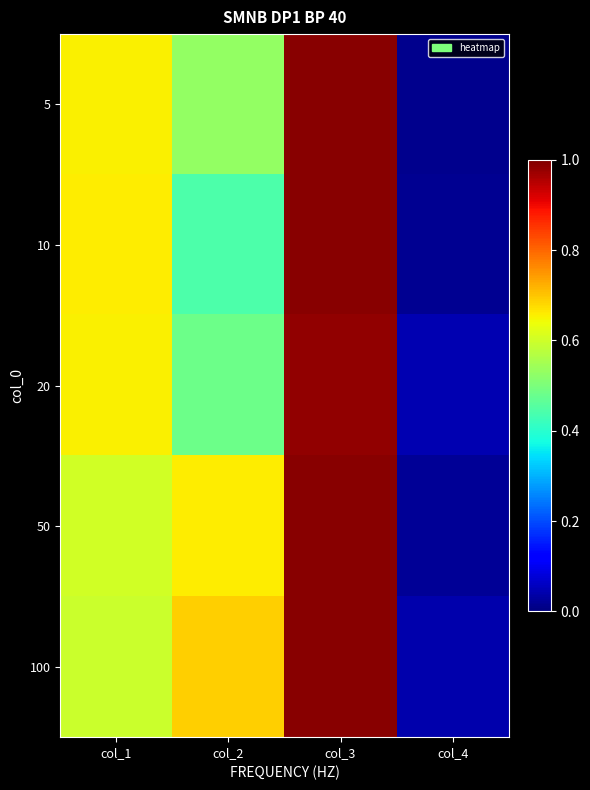

Rank the series at col_4 from lowest to highest value.

5, 10, 50, 100, 20